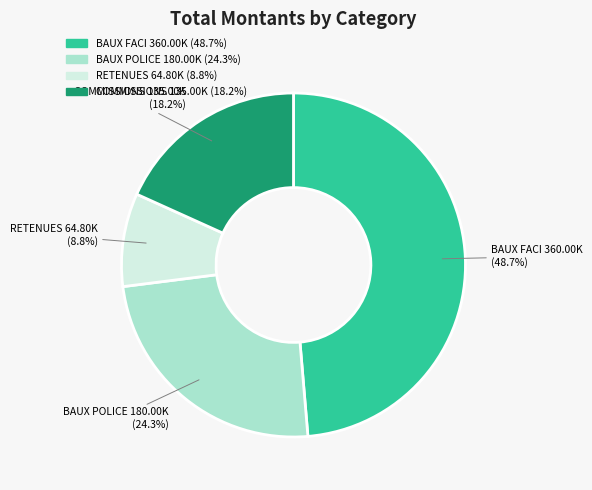

Count the number of slices in the pie.

4